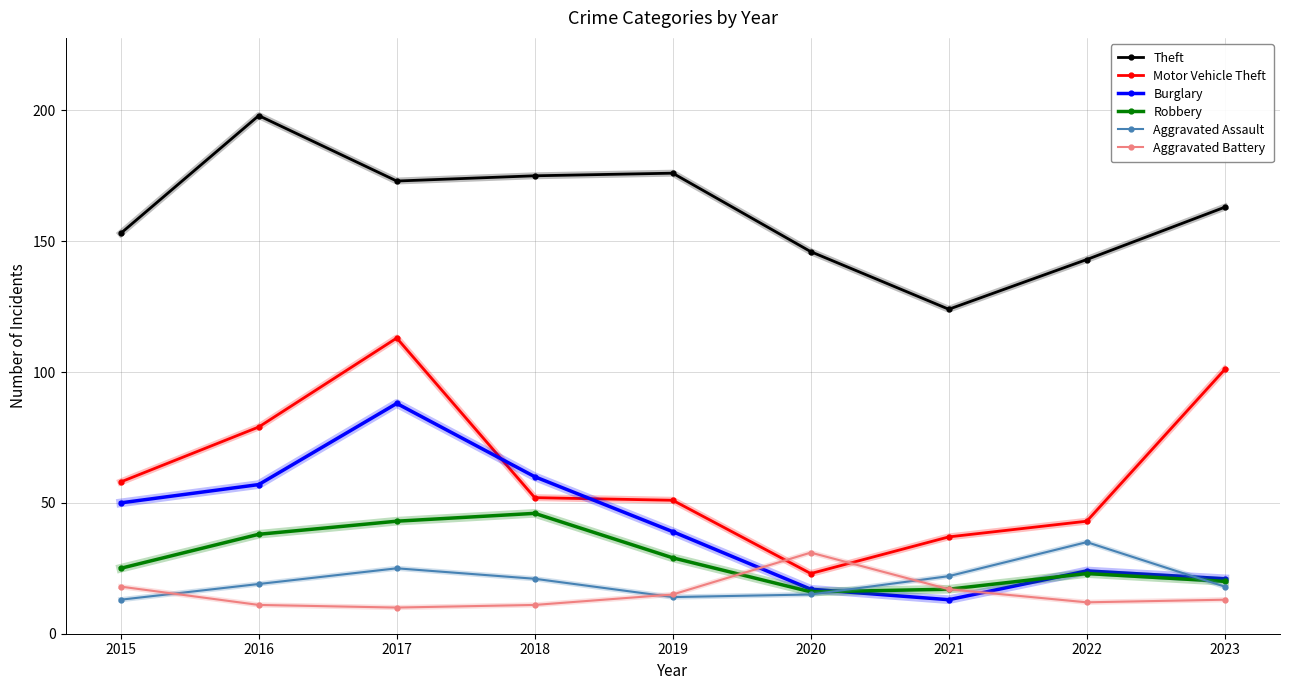

Is this an area chart (filled region under the line)?

No